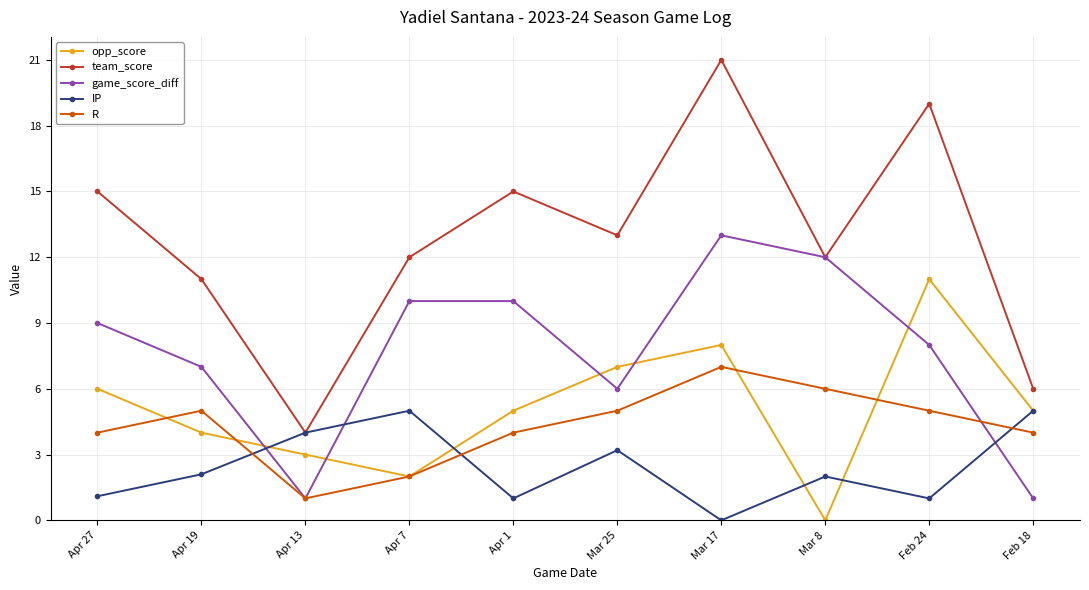

What is the label of the 4th point from the left?

Apr 7